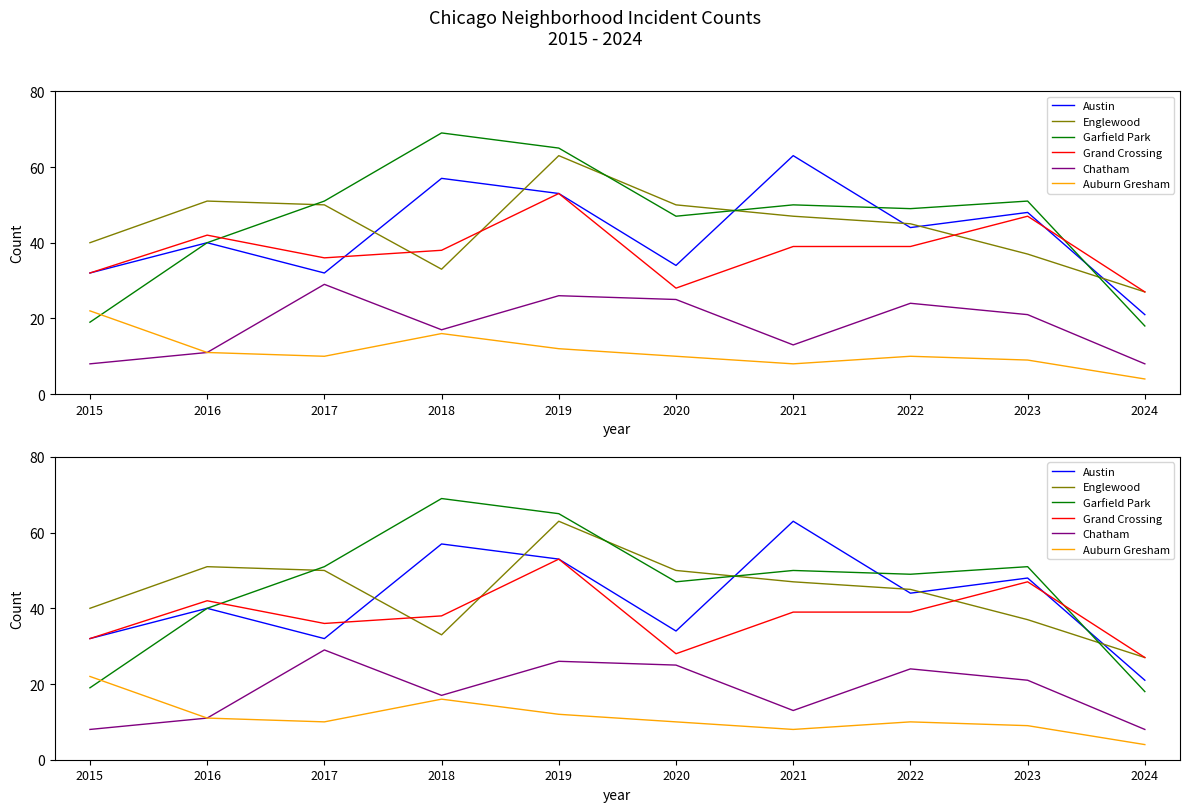

Rank the categories by Chatham value from highest to lowest.

2017, 2019, 2020, 2022, 2023, 2018, 2021, 2016, 2015, 2024